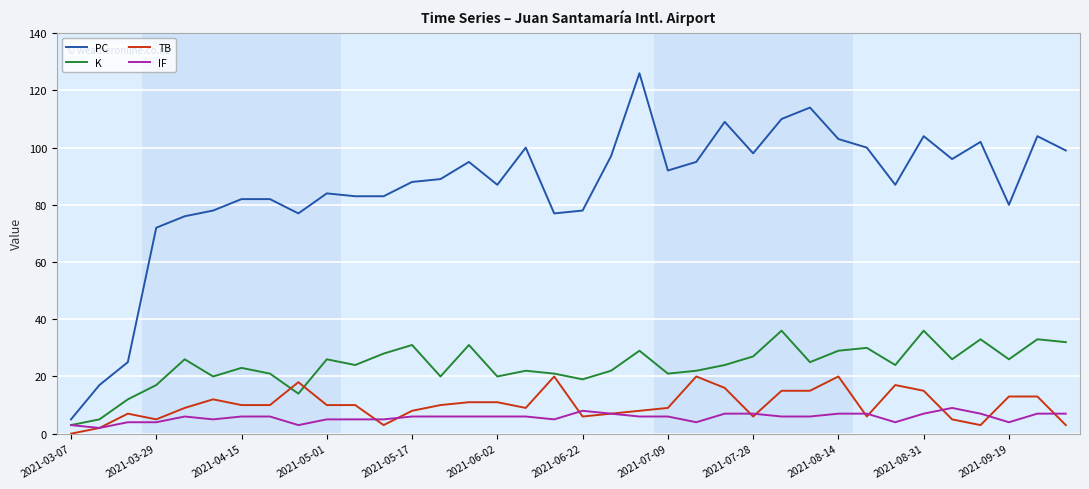

Which series has the largest range (max minus min)?

PC